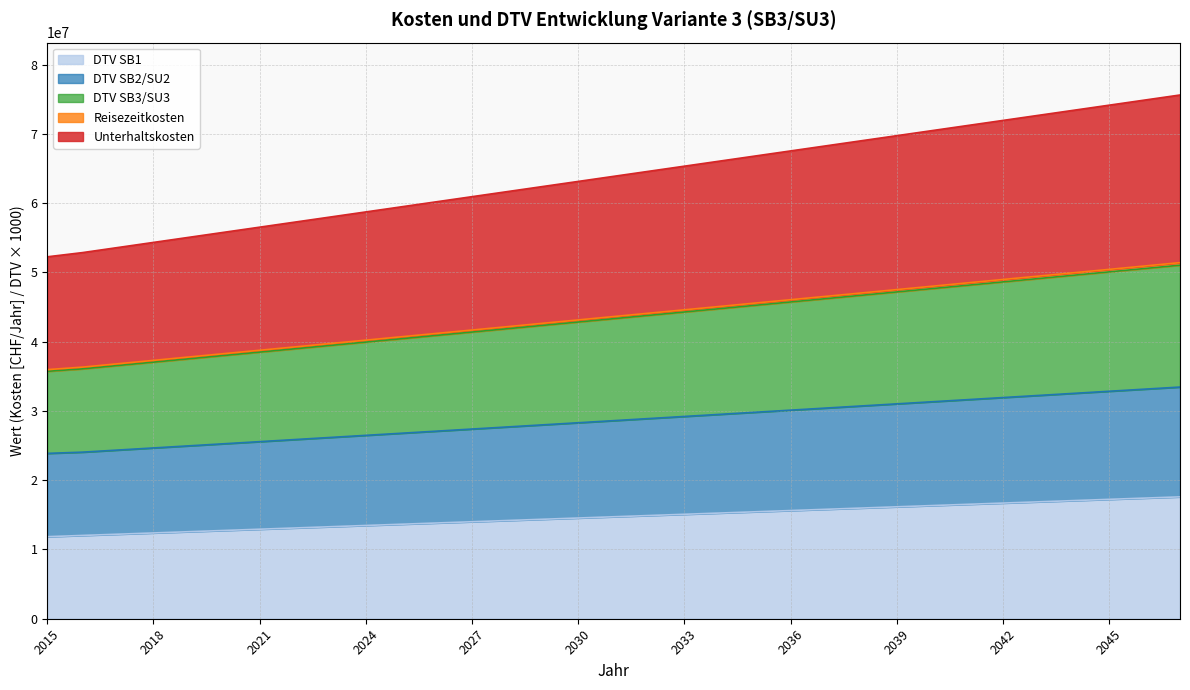

What is the minimum value for DTV SB1?

11843319.9